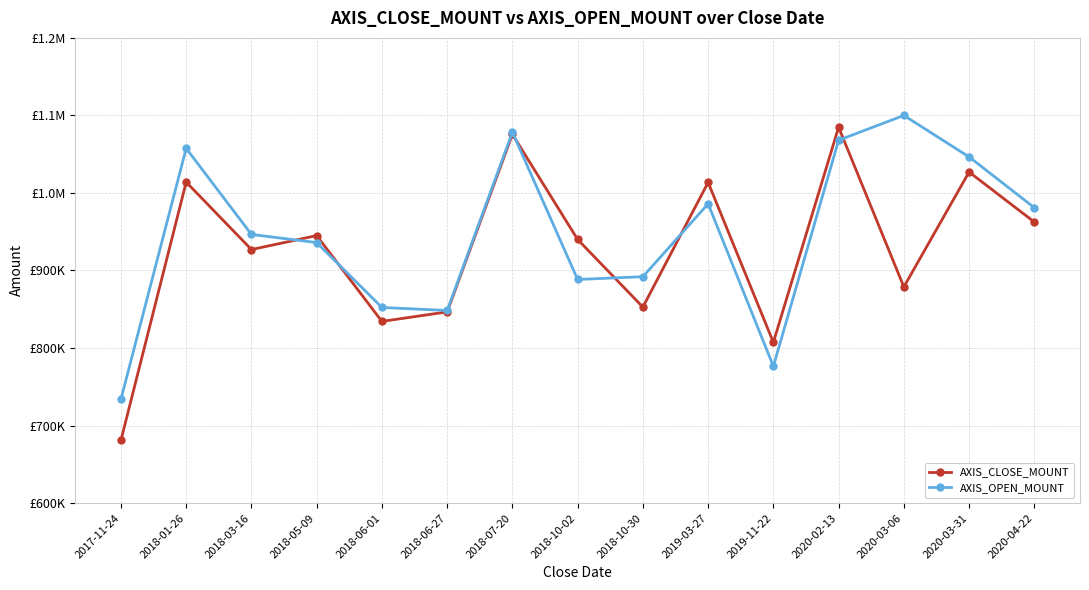

In AXIS_CLOSE_MOUNT, how many points are higher than both neighbors (excluding endpoints)?

6